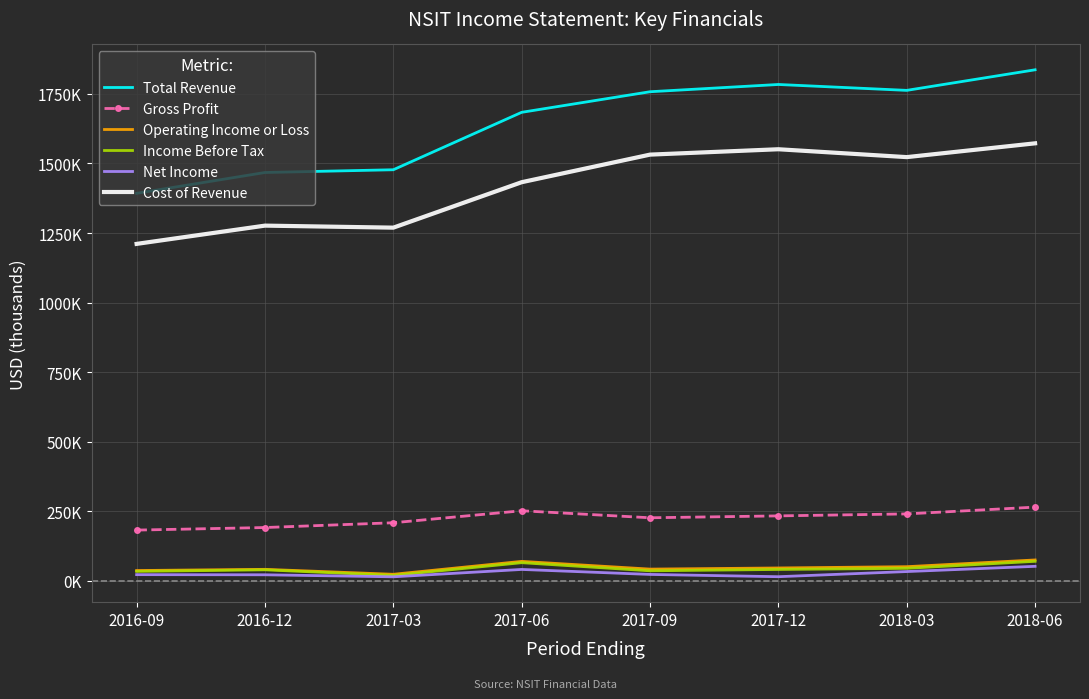

What position from the left is 2016-09?

1